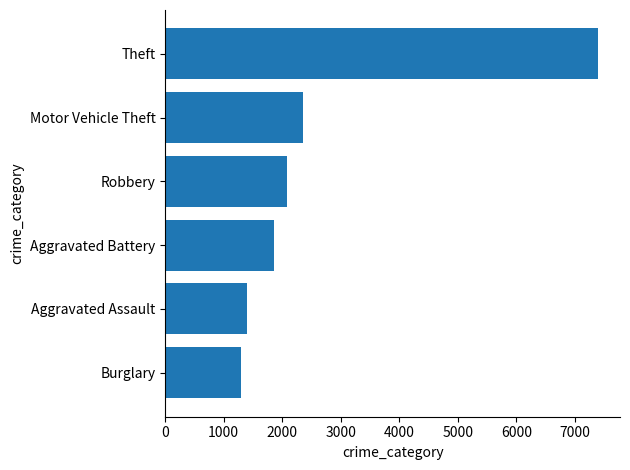

What is the difference between the maximum and minimum values?

6110